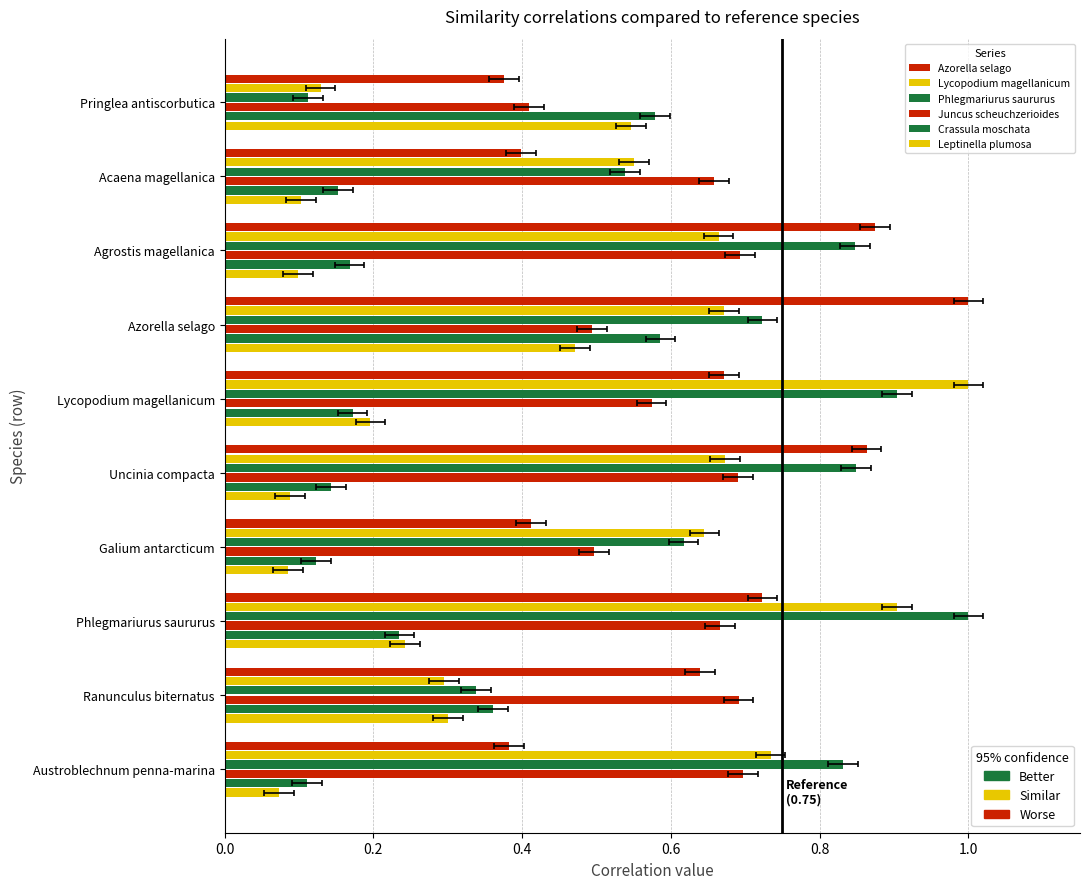

Which has a higher value, Pringlea antiscorbutica or Galium antarcticum?

Galium antarcticum